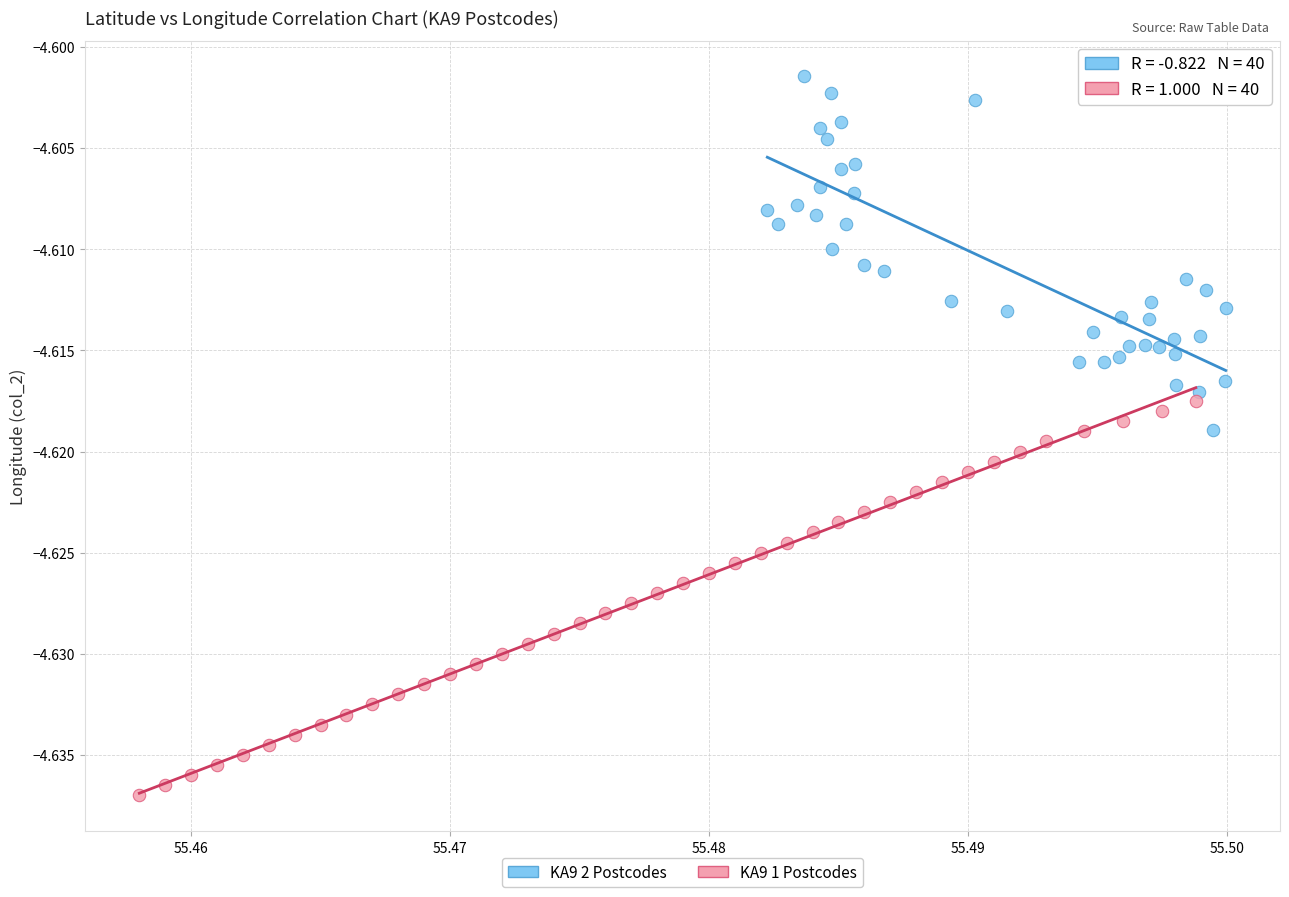

Which series reaches the minimum Y coordinate?

KA9 1 Postcodes